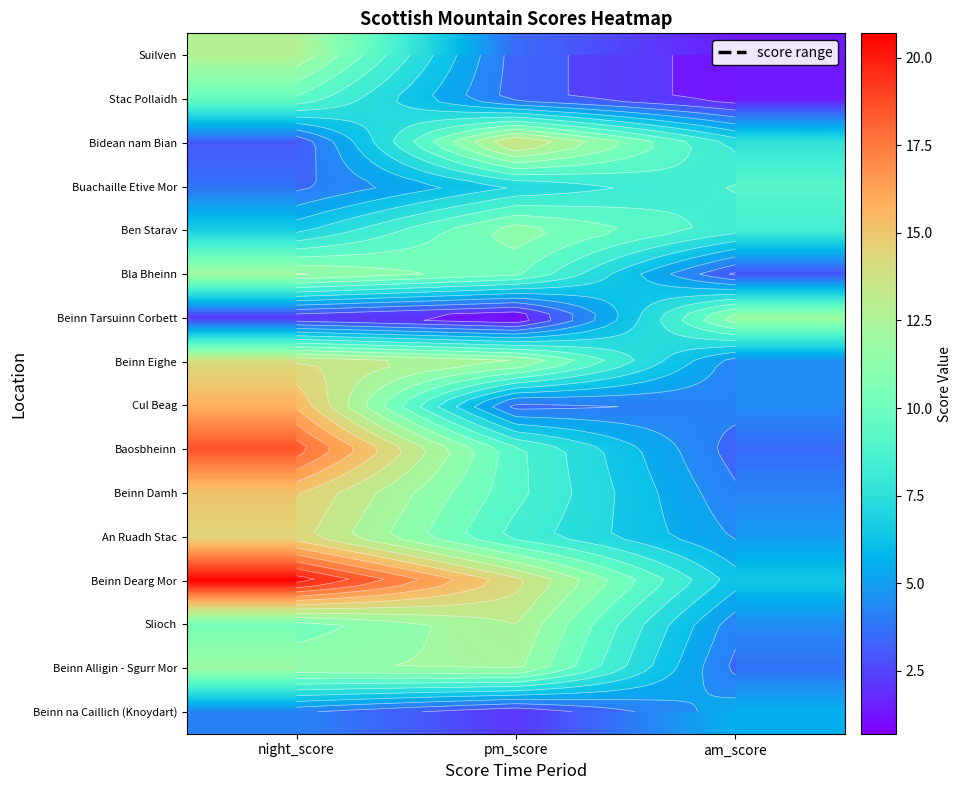

How many series are shown in this chart?

16